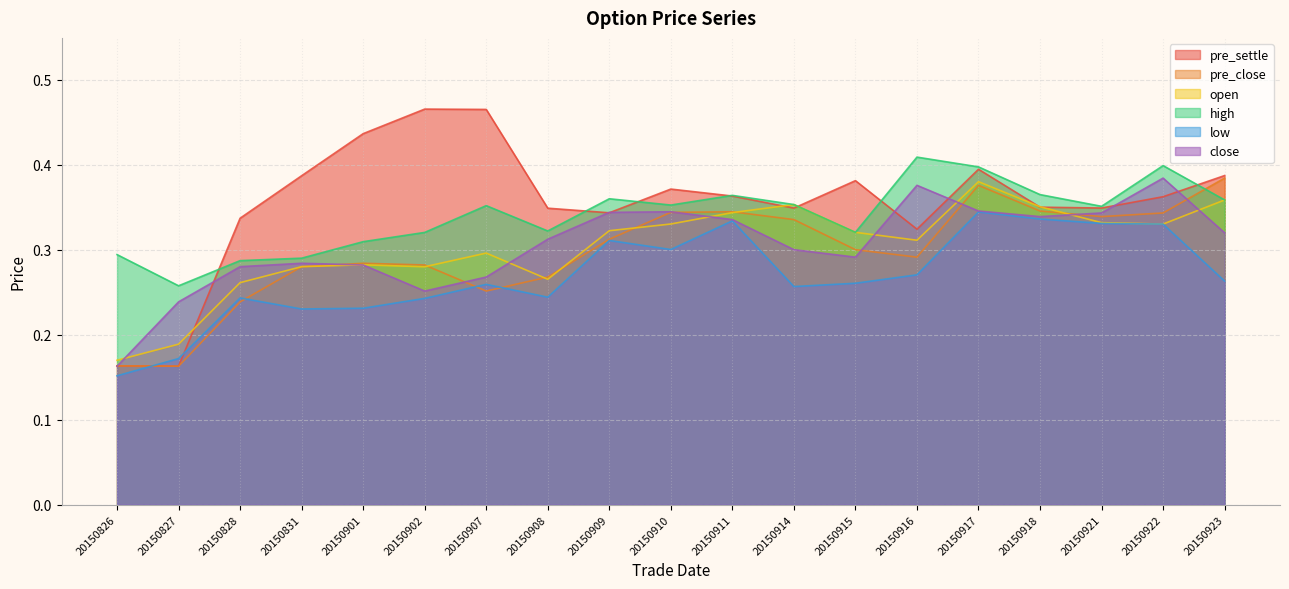

What is the approximate value of close at 20150917?

0.3